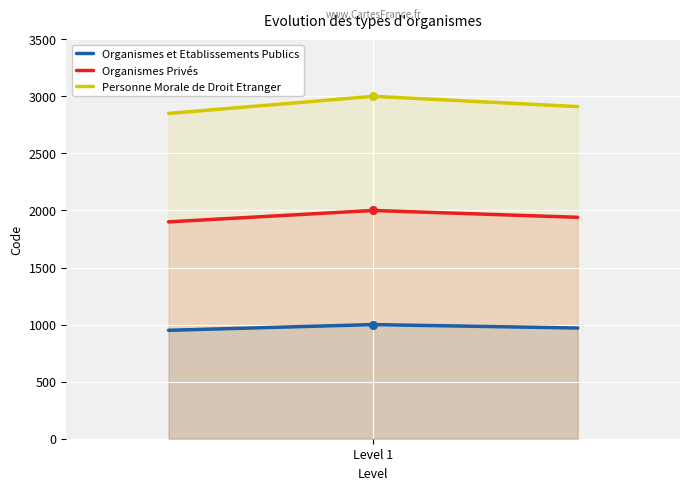

Which series has the widest spread of Y values?

Personne Morale de Droit Etranger